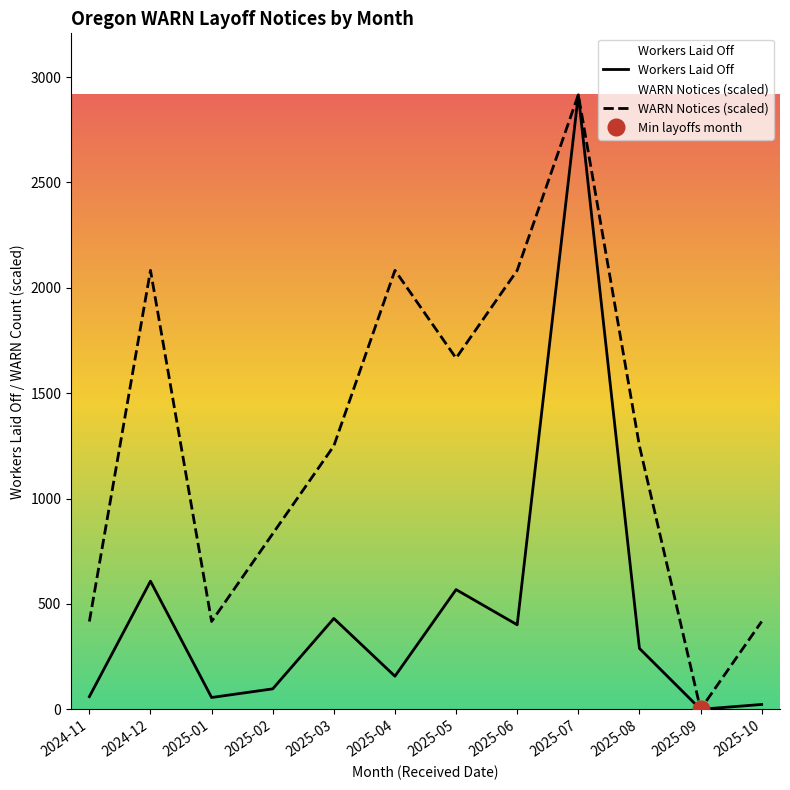

Count the number of data series in this chart.

2